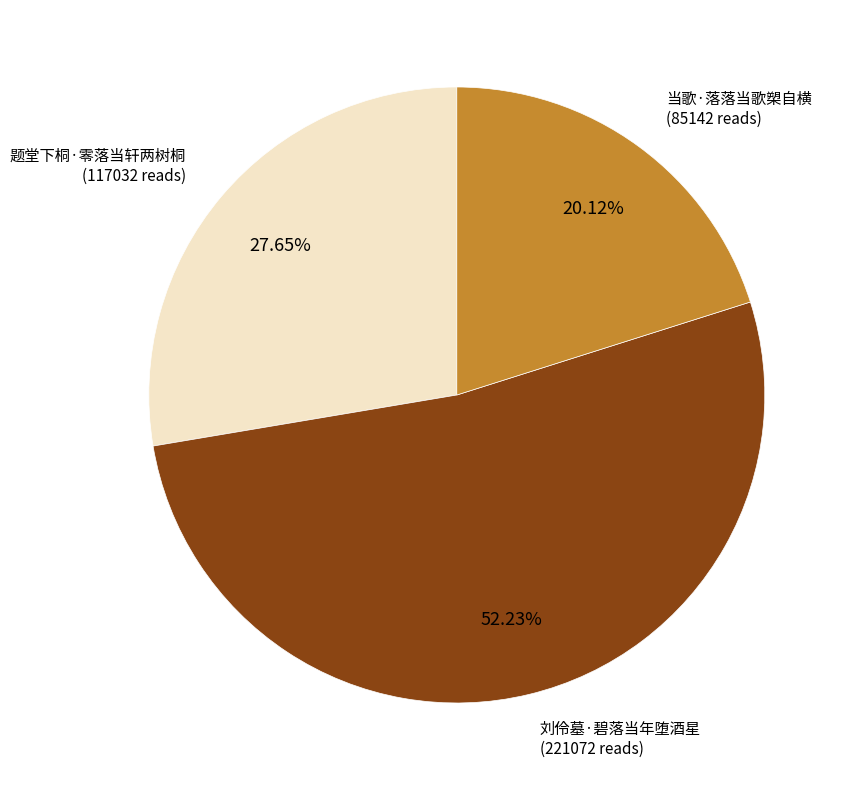

Is there a majority slice in this chart?

Yes